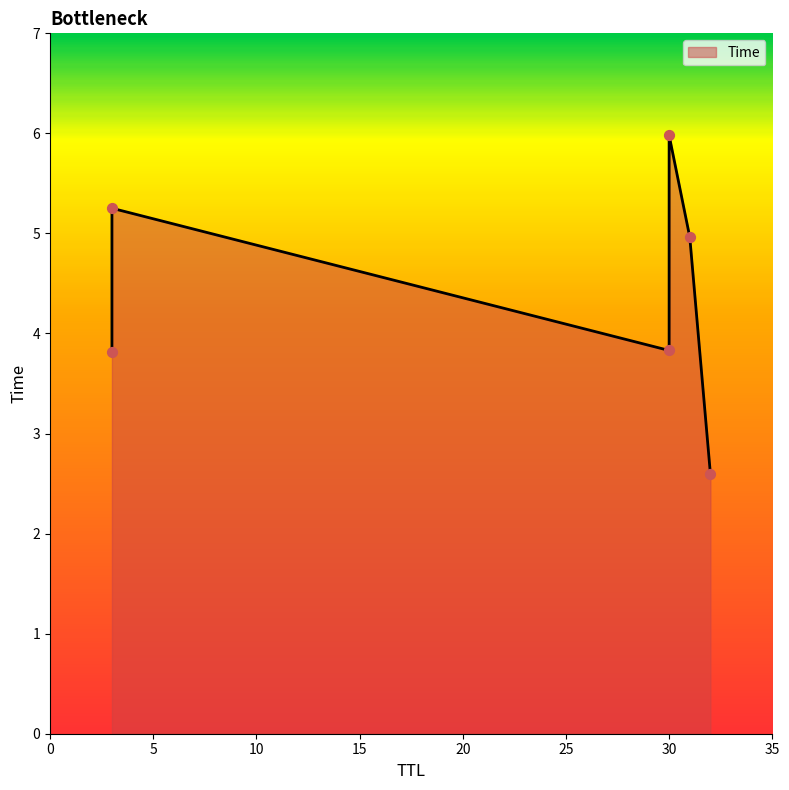

What is the change in value from 3 to 30?

+0.7